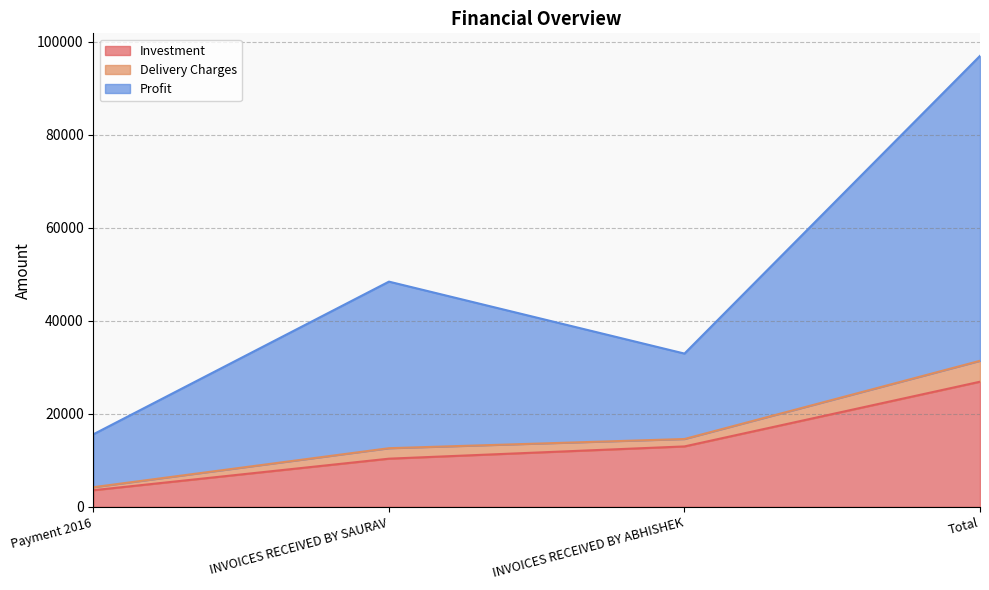

Which category has the highest value in the Investment series?

Total